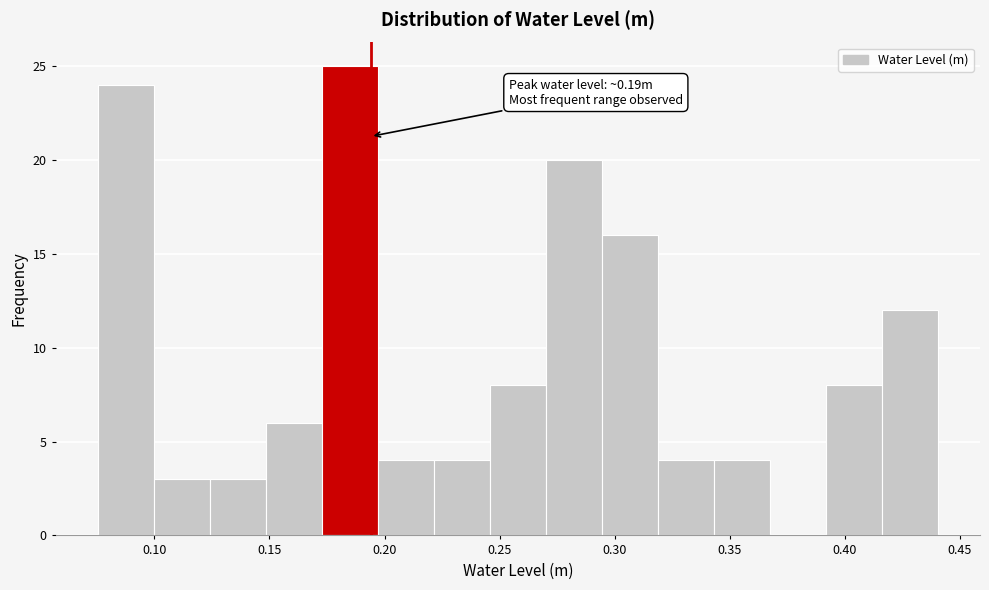

Which range on the x-axis has the tallest bar?

0.175 to 0.195